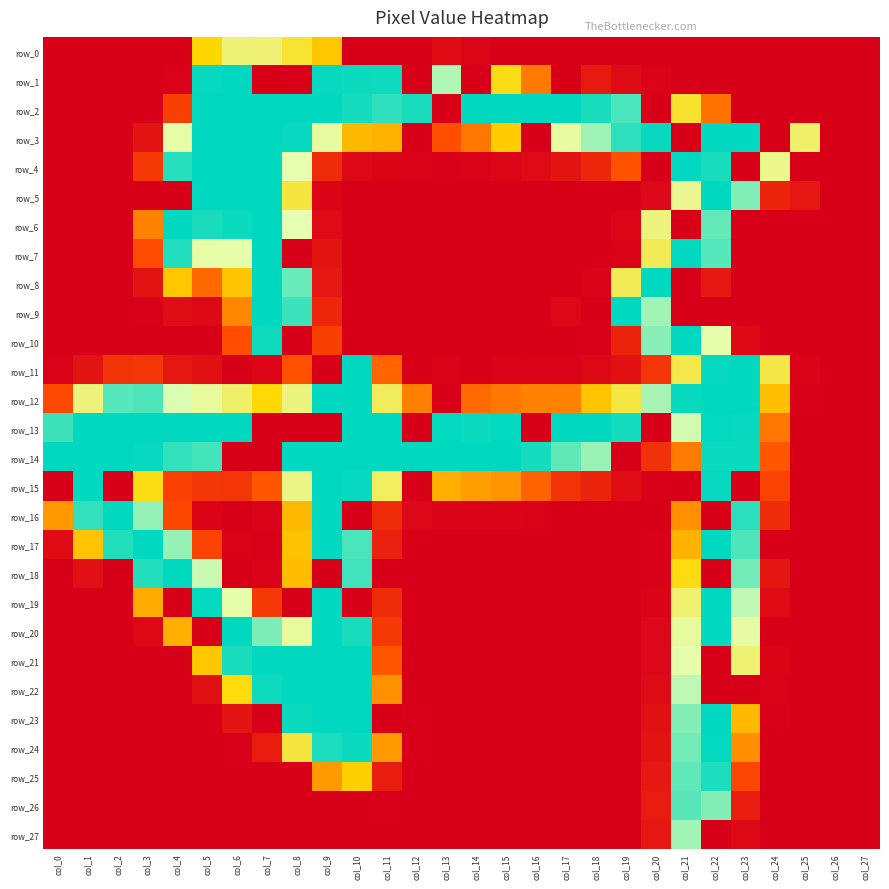

Reading left to right, transcribe all the data shown in this chart.

row_0: col_0=0	col_1=0	col_2=0	col_3=0	col_4=0	col_5=127	col_6=170	col_7=168	col_8=145	col_9=120	col_10=0	col_11=0	col_12=0	col_13=10	col_14=5	col_15=0	col_16=0	col_17=0	col_18=0	col_19=0	col_20=0	col_21=0	col_22=0	col_23=0	col_24=0	col_25=0	col_26=0	col_27=0
row_1: col_0=0	col_1=0	col_2=0	col_3=0	col_4=2	col_5=253	col_6=255	col_7=0	col_8=0	col_9=253	col_10=252	col_11=251	col_12=0	col_13=206	col_14=0	col_15=135	col_16=85	col_17=0	col_18=23	col_19=9	col_20=3	col_21=0	col_22=0	col_23=0	col_24=0	col_25=0	col_26=0	col_27=0
row_2: col_0=0	col_1=0	col_2=0	col_3=0	col_4=53	col_5=255	col_6=255	col_7=255	col_8=255	col_9=255	col_10=249	col_11=242	col_12=248	col_13=0	col_14=255	col_15=255	col_16=255	col_17=255	col_18=248	col_19=234	col_20=0	col_21=144	col_22=81	col_23=0	col_24=0	col_25=0	col_26=0	col_27=0
row_3: col_0=0	col_1=0	col_2=0	col_3=17	col_4=187	col_5=255	col_6=255	col_7=255	col_8=253	col_9=184	col_10=113	col_11=110	col_12=0	col_13=65	col_14=83	col_15=122	col_16=0	col_17=185	col_18=211	col_19=242	col_20=253	col_21=0	col_22=255	col_23=255	col_24=0	col_25=165	col_26=0	col_27=0
row_4: col_0=0	col_1=0	col_2=0	col_3=49	col_4=244	col_5=255	col_6=255	col_7=255	col_8=190	col_9=37	col_10=6	col_11=4	col_12=2	col_13=1	col_14=2	col_15=5	col_16=9	col_17=18	col_18=33	col_19=66	col_20=0	col_21=255	col_22=248	col_23=0	col_24=177	col_25=0	col_26=0	col_27=0
row_5: col_0=0	col_1=0	col_2=0	col_3=0	col_4=0	col_5=255	col_6=255	col_7=255	col_8=150	col_9=4	col_10=0	col_11=0	col_12=0	col_13=0	col_14=0	col_15=0	col_16=0	col_17=0	col_18=0	col_19=0	col_20=6	col_21=179	col_22=255	col_23=219	col_24=31	col_25=20	col_26=0	col_27=0
row_6: col_0=0	col_1=0	col_2=0	col_3=89	col_4=255	col_5=248	col_6=252	col_7=255	col_8=191	col_9=9	col_10=0	col_11=0	col_12=0	col_13=0	col_14=0	col_15=0	col_16=0	col_17=0	col_18=0	col_19=5	col_20=172	col_21=0	col_22=227	col_23=0	col_24=0	col_25=0	col_26=0	col_27=0
row_7: col_0=0	col_1=0	col_2=0	col_3=63	col_4=246	col_5=187	col_6=188	col_7=255	col_8=0	col_9=17	col_10=0	col_11=0	col_12=0	col_13=0	col_14=0	col_15=0	col_16=0	col_17=0	col_18=0	col_19=3	col_20=158	col_21=255	col_22=231	col_23=0	col_24=0	col_25=0	col_26=0	col_27=0
row_8: col_0=0	col_1=0	col_2=0	col_3=17	col_4=120	col_5=77	col_6=119	col_7=255	col_8=226	col_9=21	col_10=0	col_11=0	col_12=0	col_13=0	col_14=0	col_15=0	col_16=0	col_17=0	col_18=3	col_19=158	col_20=255	col_21=0	col_22=21	col_23=0	col_24=0	col_25=0	col_26=0	col_27=0
row_9: col_0=0	col_1=0	col_2=0	col_3=1	col_4=11	col_5=8	col_6=91	col_7=255	col_8=238	col_9=33	col_10=0	col_11=0	col_12=0	col_13=0	col_14=0	col_15=0	col_16=0	col_17=6	col_18=0	col_19=255	col_20=210	col_21=0	col_22=0	col_23=0	col_24=0	col_25=0	col_26=0	col_27=0
row_10: col_0=0	col_1=0	col_2=0	col_3=0	col_4=0	col_5=0	col_6=65	col_7=251	col_8=0	col_9=54	col_10=0	col_11=0	col_12=0	col_13=0	col_14=0	col_15=0	col_16=0	col_17=0	col_18=1	col_19=30	col_20=217	col_21=255	col_22=188	col_23=8	col_24=0	col_25=0	col_26=0	col_27=0
row_11: col_0=2	col_1=16	col_2=44	col_3=46	col_4=20	col_5=15	col_6=0	col_7=5	col_8=66	col_9=0	col_10=255	col_11=75	col_12=0	col_13=2	col_14=0	col_15=2	col_16=3	col_17=3	col_18=7	col_19=15	col_20=45	col_21=154	col_22=253	col_23=255	col_24=152	col_25=3	col_26=0	col_27=0
row_12: col_0=61	col_1=171	col_2=231	col_3=233	col_4=194	col_5=183	col_6=165	col_7=129	col_8=173	col_9=255	col_10=255	col_11=160	col_12=87	col_13=0	col_14=78	col_15=84	col_16=89	col_17=88	col_18=118	col_19=151	col_20=208	col_21=253	col_22=255	col_23=255	col_24=116	col_25=1	col_26=0	col_27=0
row_13: col_0=238	col_1=255	col_2=255	col_3=255	col_4=255	col_5=255	col_6=255	col_7=0	col_8=0	col_9=0	col_10=255	col_11=255	col_12=0	col_13=254	col_14=252	col_15=254	col_16=0	col_17=255	col_18=255	col_19=249	col_20=0	col_21=196	col_22=254	col_23=253	col_24=83	col_25=0	col_26=0	col_27=0
row_14: col_0=255	col_1=255	col_2=255	col_3=253	col_4=241	col_5=236	col_6=0	col_7=0	col_8=255	col_9=255	col_10=255	col_11=255	col_12=255	col_13=255	col_14=255	col_15=255	col_16=249	col_17=228	col_18=212	col_19=0	col_20=41	col_21=85	col_22=252	col_23=252	col_24=69	col_25=0	col_26=0	col_27=0
row_15: col_0=0	col_1=255	col_2=0	col_3=135	col_4=55	col_5=46	col_6=45	col_7=69	col_8=175	col_9=255	col_10=253	col_11=162	col_12=0	col_13=109	col_14=101	col_15=96	col_16=74	col_17=43	col_18=31	col_19=12	col_20=1	col_21=0	col_22=253	col_23=0	col_24=56	col_25=0	col_26=0	col_27=0
row_16: col_0=99	col_1=241	col_2=255	col_3=213	col_4=60	col_5=4	col_6=0	col_7=2	col_8=113	col_9=255	col_10=0	col_11=37	col_12=6	col_13=3	col_14=3	col_15=3	col_16=2	col_17=0	col_18=0	col_19=0	col_20=0	col_21=95	col_22=0	col_23=243	col_24=37	col_25=0	col_26=0	col_27=0
row_17: col_0=10	col_1=118	col_2=245	col_3=255	col_4=213	col_5=56	col_6=2	col_7=1	col_8=117	col_9=255	col_10=234	col_11=28	col_12=0	col_13=0	col_14=0	col_15=0	col_16=0	col_17=0	col_18=0	col_19=0	col_20=1	col_21=111	col_22=255	col_23=233	col_24=0	col_25=0	col_26=0	col_27=0
row_18: col_0=0	col_1=13	col_2=0	col_3=245	col_4=255	col_5=199	col_6=0	col_7=2	col_8=115	col_9=0	col_10=237	col_11=0	col_12=0	col_13=0	col_14=0	col_15=0	col_16=0	col_17=0	col_18=0	col_19=0	col_20=1	col_21=133	col_22=0	col_23=223	col_24=19	col_25=0	col_26=0	col_27=0
row_19: col_0=0	col_1=0	col_2=0	col_3=107	col_4=0	col_5=254	col_6=188	col_7=48	col_8=0	col_9=255	col_10=0	col_11=37	col_12=0	col_13=0	col_14=0	col_15=0	col_16=0	col_17=0	col_18=0	col_19=0	col_20=4	col_21=167	col_22=255	col_23=202	col_24=10	col_25=0	col_26=0	col_27=0
row_20: col_0=0	col_1=0	col_2=0	col_3=7	col_4=109	col_5=0	col_6=255	col_7=220	col_8=183	col_9=255	col_10=248	col_11=47	col_12=0	col_13=0	col_14=0	col_15=0	col_16=0	col_17=0	col_18=0	col_19=0	col_20=6	col_21=184	col_22=255	col_23=186	col_24=0	col_25=0	col_26=0	col_27=0
row_21: col_0=0	col_1=0	col_2=0	col_3=0	col_4=0	col_5=120	col_6=248	col_7=255	col_8=255	col_9=255	col_10=255	col_11=69	col_12=0	col_13=0	col_14=0	col_15=0	col_16=0	col_17=0	col_18=0	col_19=0	col_20=6	col_21=189	col_22=0	col_23=168	col_24=4	col_25=0	col_26=0	col_27=0
row_22: col_0=0	col_1=0	col_2=0	col_3=0	col_4=0	col_5=14	col_6=132	col_7=251	col_8=255	col_9=255	col_10=255	col_11=95	col_12=0	col_13=0	col_14=0	col_15=0	col_16=0	col_17=0	col_18=0	col_19=0	col_20=10	col_21=202	col_22=0	col_23=0	col_24=2	col_25=0	col_26=0	col_27=0
row_23: col_0=0	col_1=0	col_2=0	col_3=0	col_4=0	col_5=0	col_6=18	col_7=0	col_8=252	col_9=255	col_10=255	col_11=0	col_12=1	col_13=0	col_14=0	col_15=0	col_16=0	col_17=0	col_18=0	col_19=0	col_20=15	col_21=218	col_22=255	col_23=114	col_24=1	col_25=0	col_26=0	col_27=0
row_24: col_0=0	col_1=0	col_2=0	col_3=0	col_4=0	col_5=0	col_6=1	col_7=24	col_8=150	col_9=247	col_10=252	col_11=100	col_12=1	col_13=0	col_14=0	col_15=0	col_16=0	col_17=0	col_18=0	col_19=0	col_20=17	col_21=223	col_22=254	col_23=94	col_24=0	col_25=0	col_26=0	col_27=0
row_25: col_0=0	col_1=0	col_2=0	col_3=0	col_4=0	col_5=0	col_6=0	col_7=0	col_8=0	col_9=100	col_10=124	col_11=25	col_12=0	col_13=0	col_14=0	col_15=0	col_16=0	col_17=0	col_18=0	col_19=0	col_20=21	col_21=228	col_22=247	col_23=58	col_24=0	col_25=0	col_26=0	col_27=0
row_26: col_0=0	col_1=0	col_2=0	col_3=0	col_4=0	col_5=0	col_6=0	col_7=0	col_8=0	col_9=0	col_10=0	col_11=1	col_12=0	col_13=0	col_14=0	col_15=0	col_16=0	col_17=0	col_18=0	col_19=0	col_20=24	col_21=230	col_22=218	col_23=25	col_24=0	col_25=0	col_26=0	col_27=0
row_27: col_0=0	col_1=0	col_2=0	col_3=0	col_4=0	col_5=0	col_6=0	col_7=0	col_8=0	col_9=0	col_10=0	col_11=0	col_12=0	col_13=0	col_14=0	col_15=0	col_16=0	col_17=0	col_18=0	col_19=0	col_20=20	col_21=210	col_22=0	col_23=7	col_24=0	col_25=0	col_26=0	col_27=0